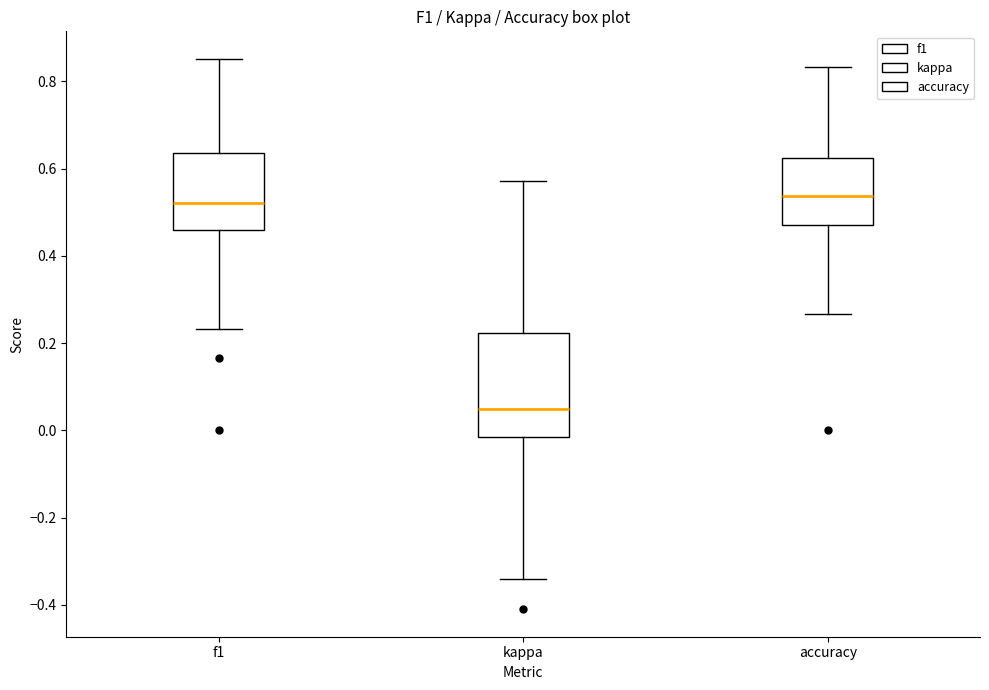

Reading left to right, transcribe this box plot: for each box, give where its median line is, the range the box spans, and where its two whiskers end, as read against the y-axis. The values are not printed on the chart, so give them approximately, as read against the axis.

f1: median 0.52, box 0.46 to 0.64, whiskers 0.24 to 0.86
kappa: median 0.04, box -0.02 to 0.22, whiskers -0.34 to 0.58
accuracy: median 0.54, box 0.48 to 0.62, whiskers 0.26 to 0.84